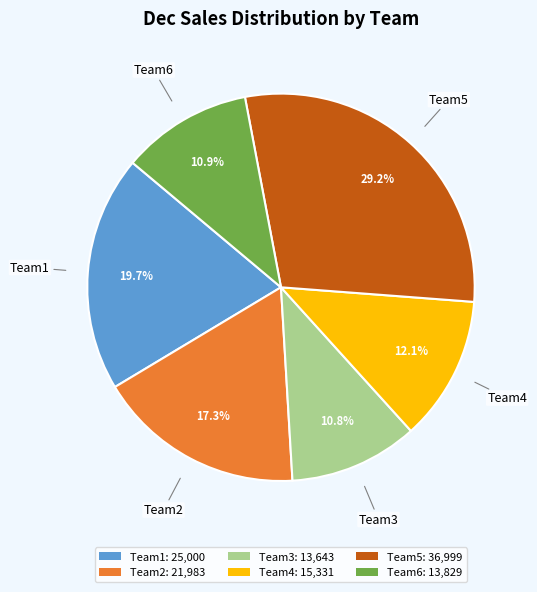

To the nearest percent, what is the average slice percentage?

17%